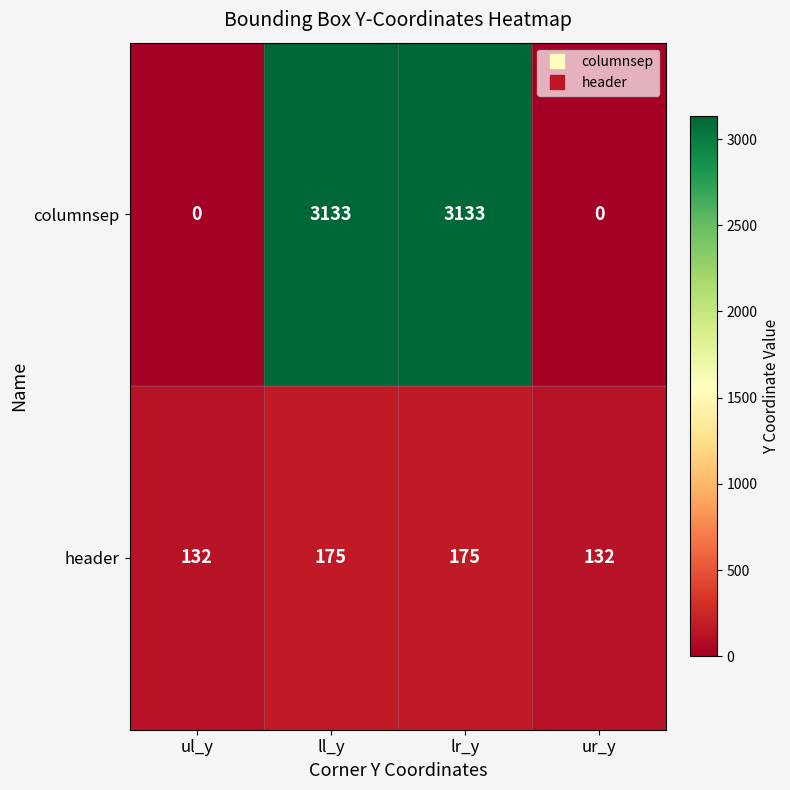

Is it true that header equals 79 at ur_y?

False